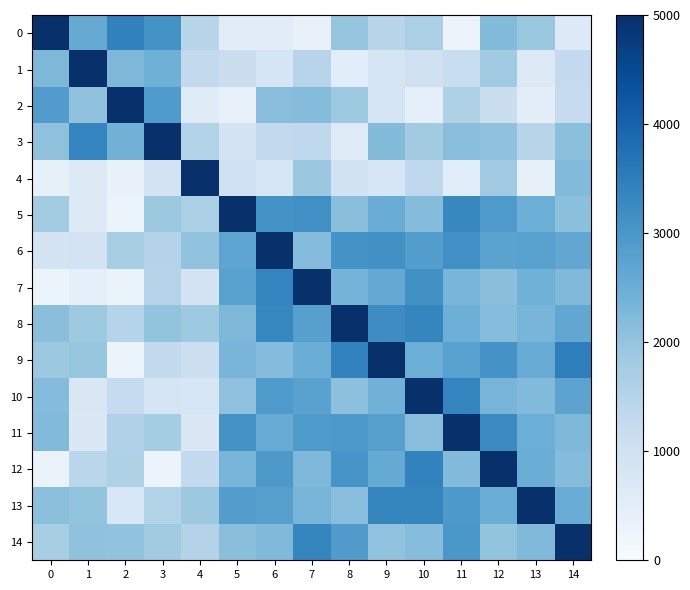

At which category is the sum across all series the highest?

12